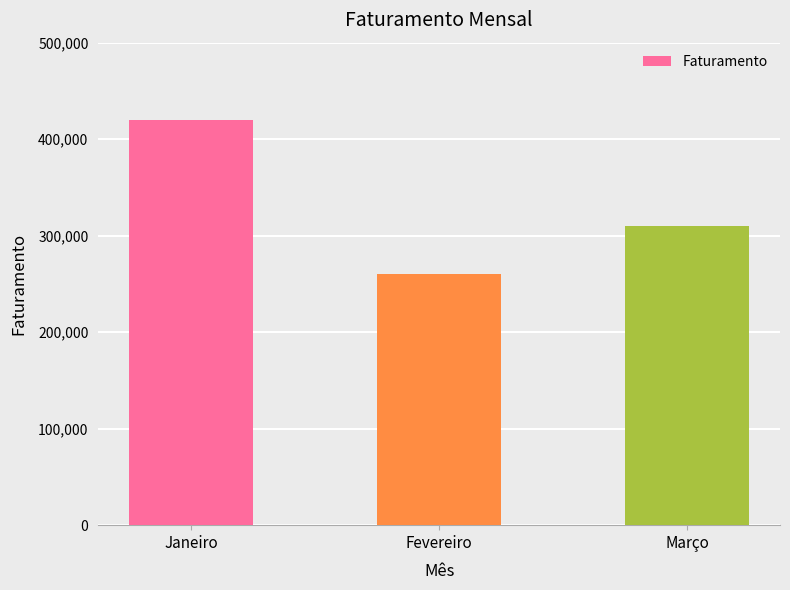

What is the label of the 1st bar from the left?

Janeiro